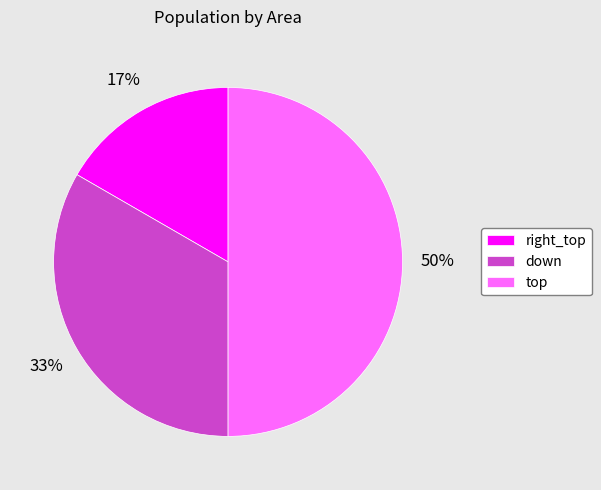

How many segments does this pie chart have?

3